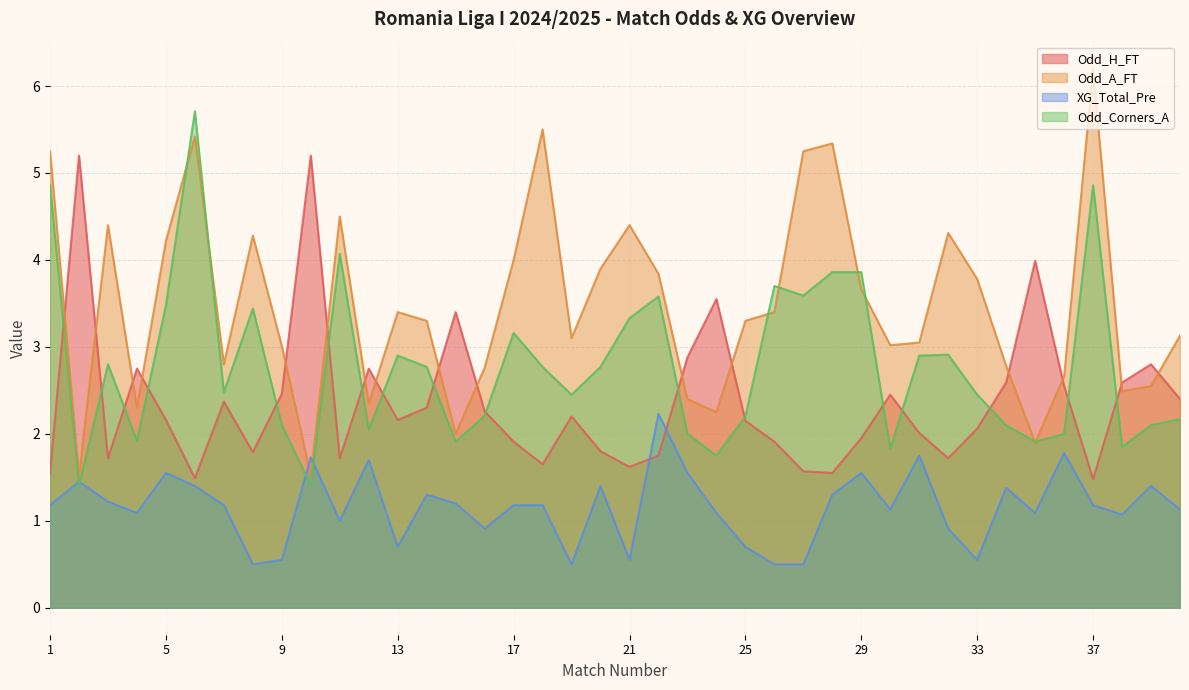

In Odd_Corners_A, how many points are higher than both neighbors (excluding endpoints)?

10